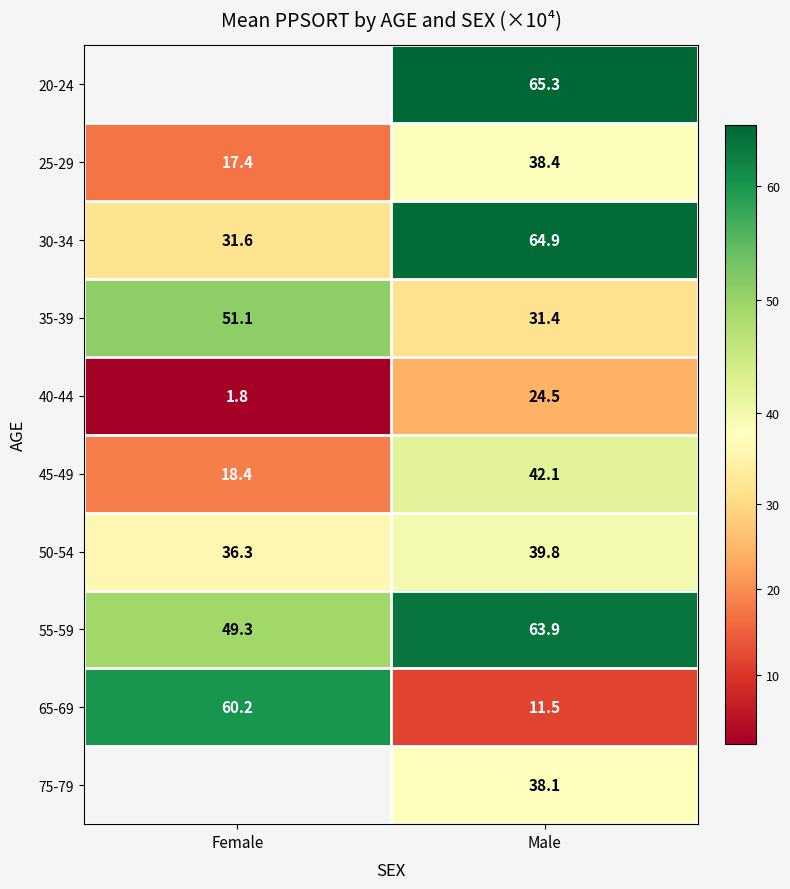

Is the value of 40-44 at Male greater than the value of 50-54 at Female?

No